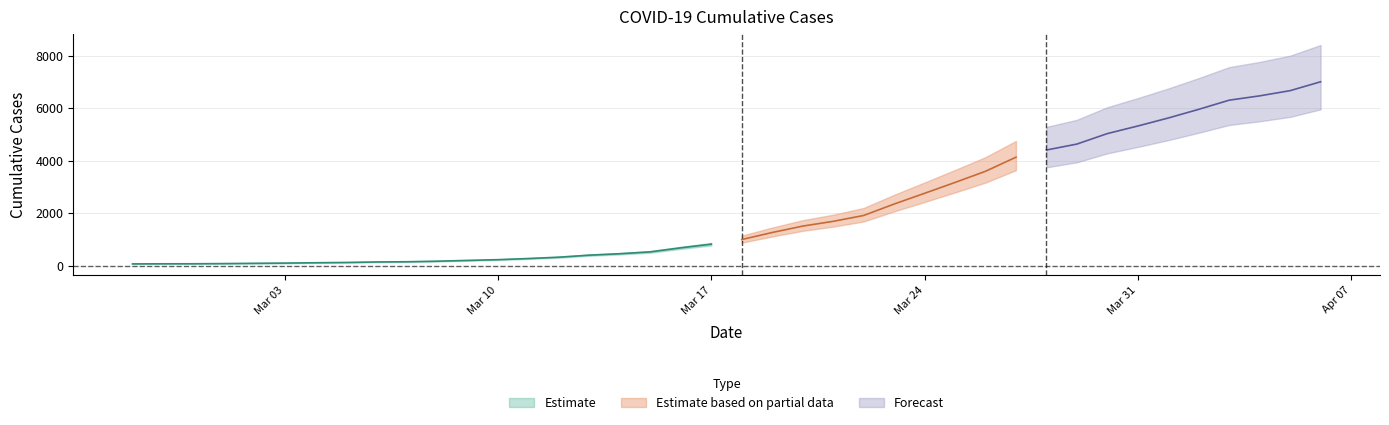

What position from the left is 2020-03-20?

23